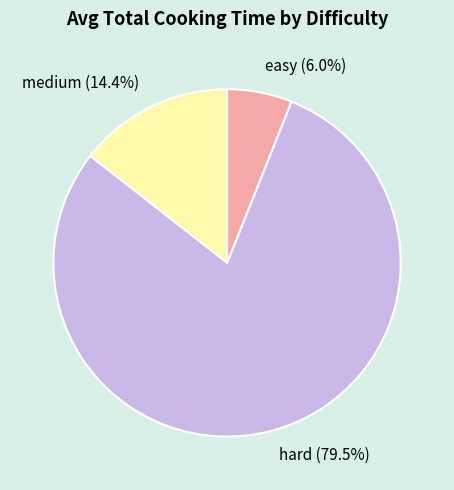

How many segments does this pie chart have?

3